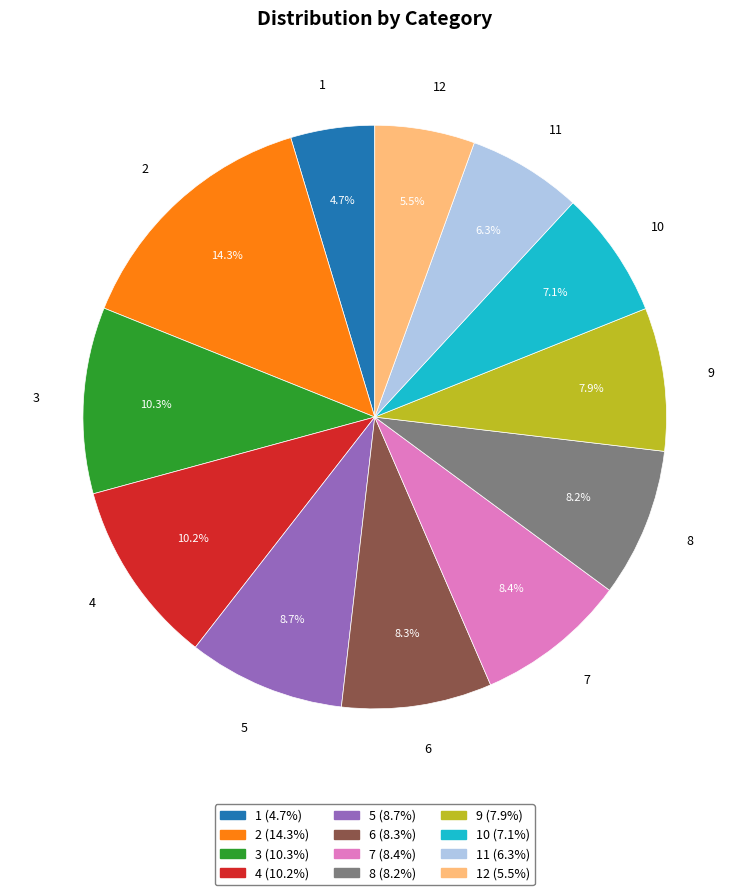

Is there a majority slice in this chart?

No